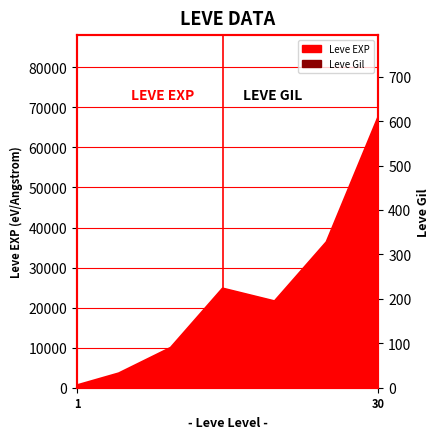

How many interior local peaks does the Leve EXP series have?

1